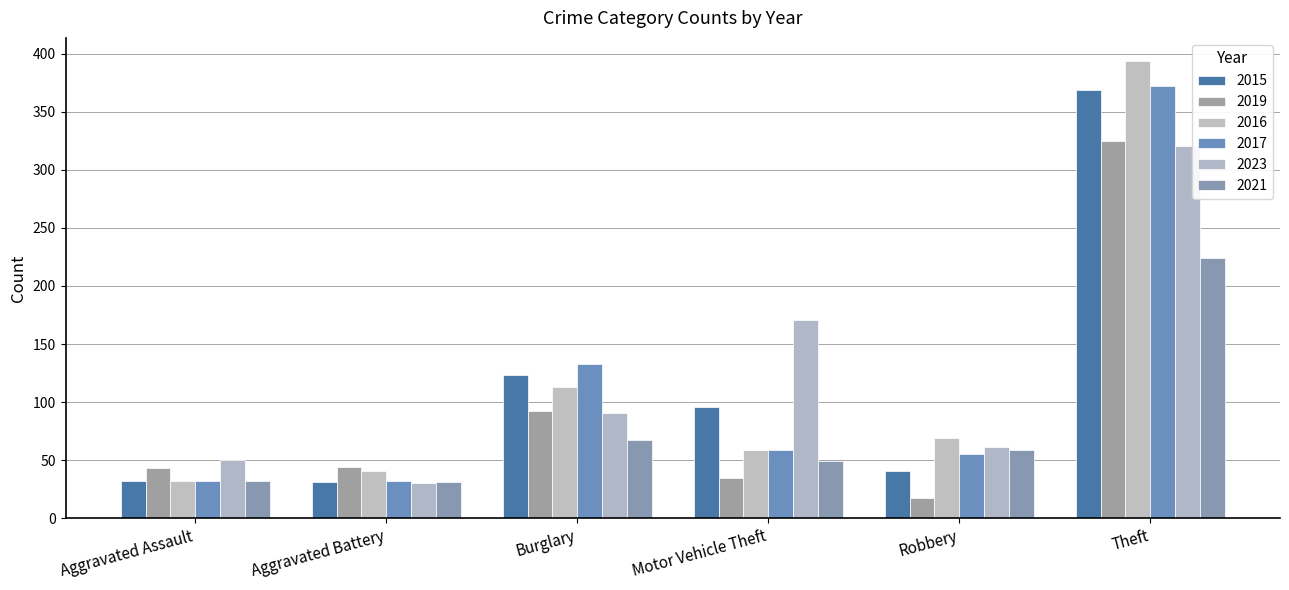

Rank the series at Theft from lowest to highest value.

2021, 2023, 2019, 2015, 2017, 2016